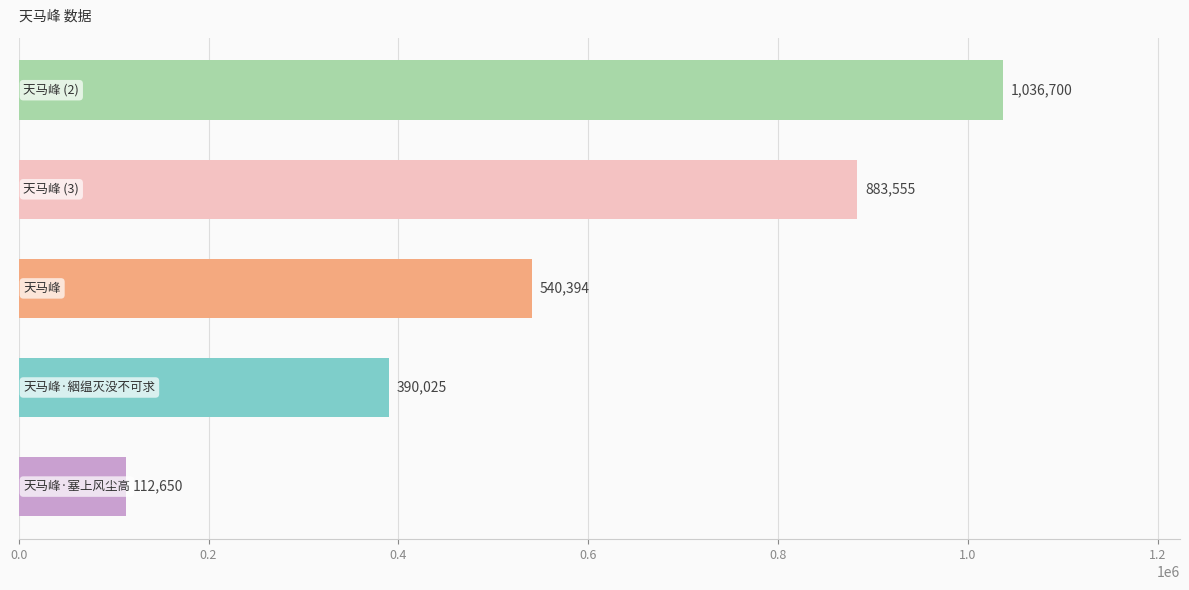

How many data points are less than 540394?

2